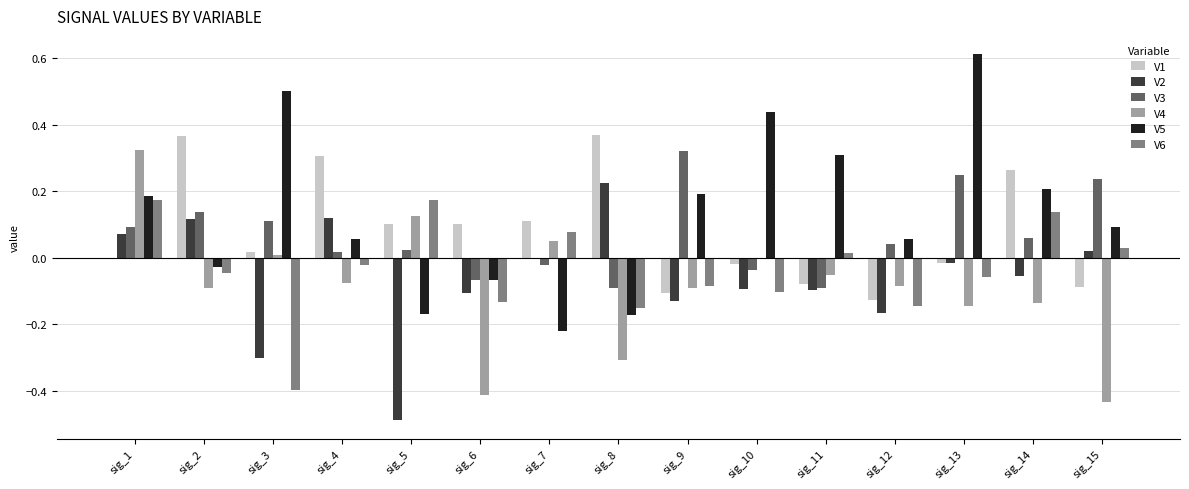

How many categories are shown in the chart?

15